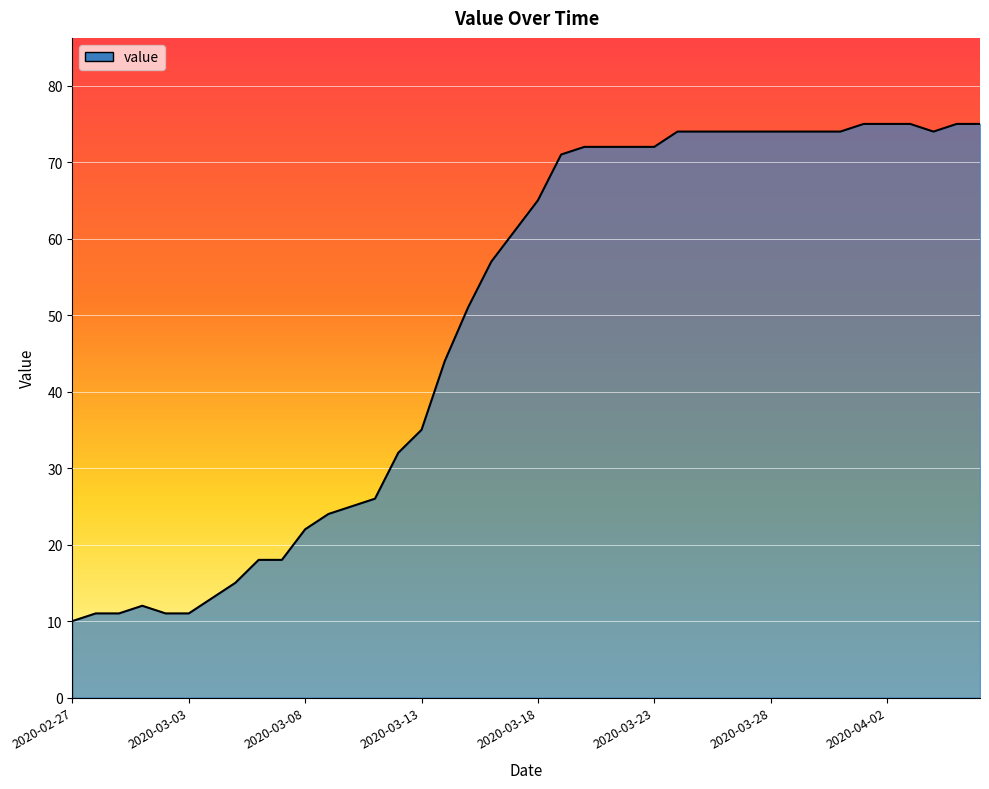

What is the difference between the maximum and second lowest values?

64